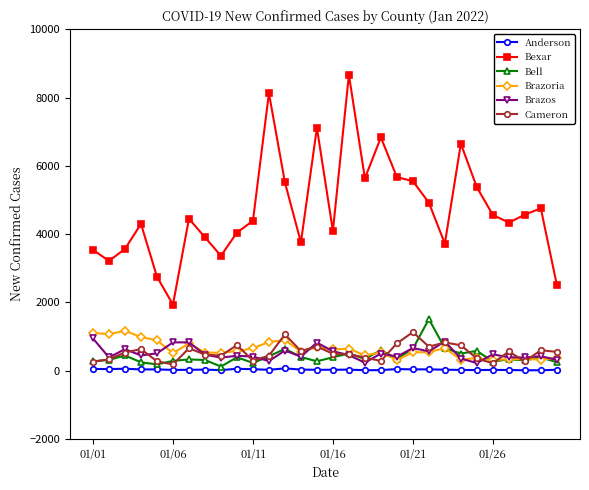

What is the maximum value shown in the chart?

8669